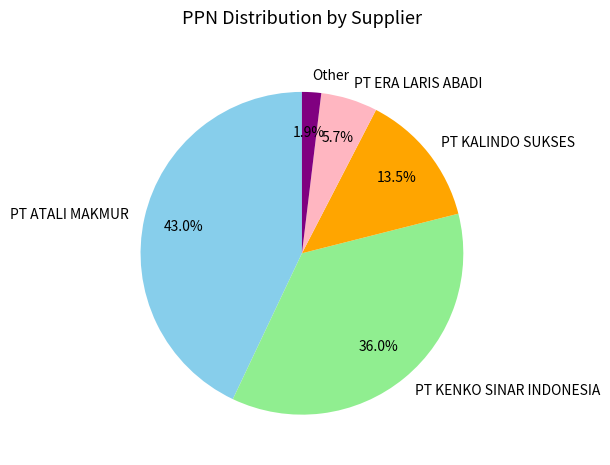

What is the largest slice in the pie chart?

PT ATALI MAKMUR